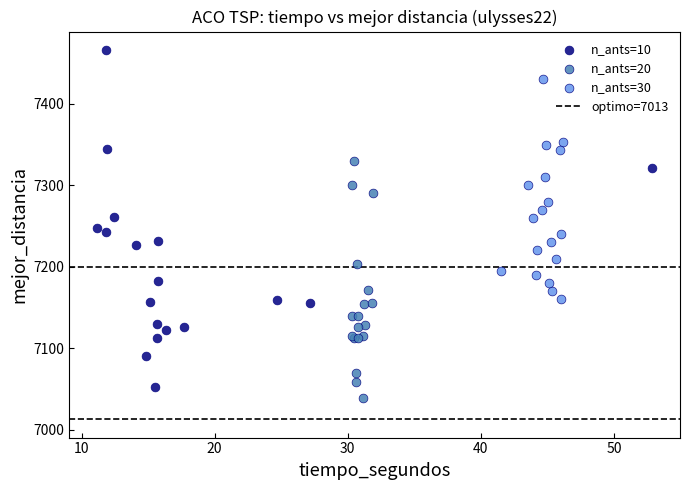

Which series contains the highest Y value?

n_ants=10